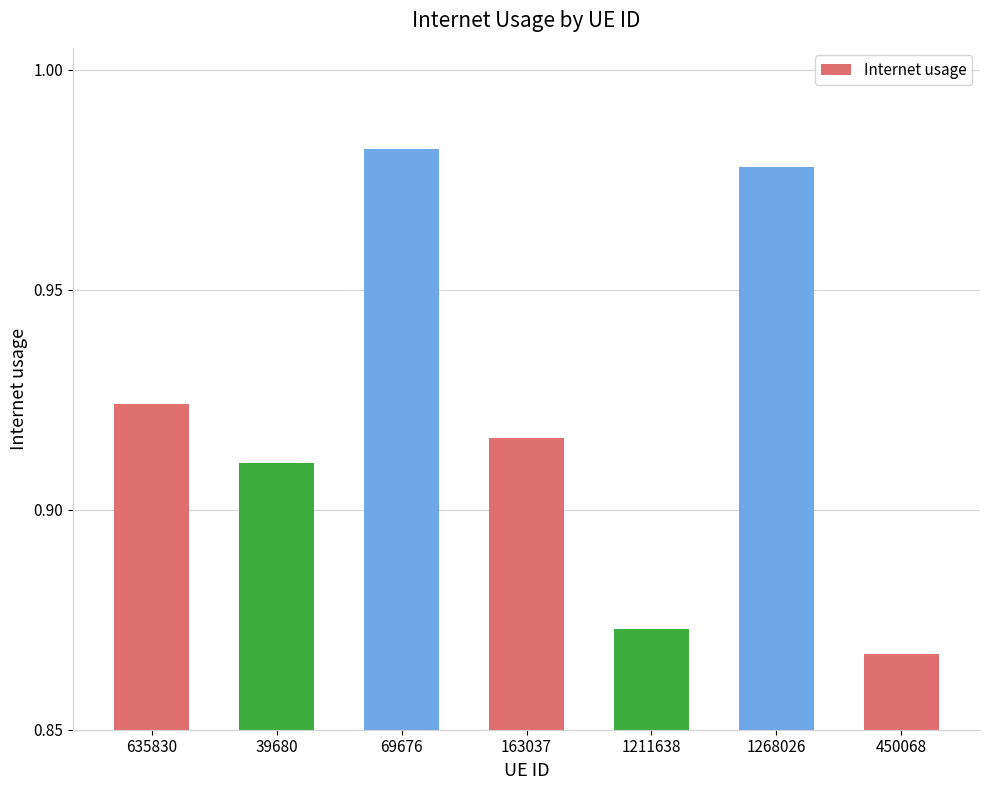

What position from the left is 39680?

2